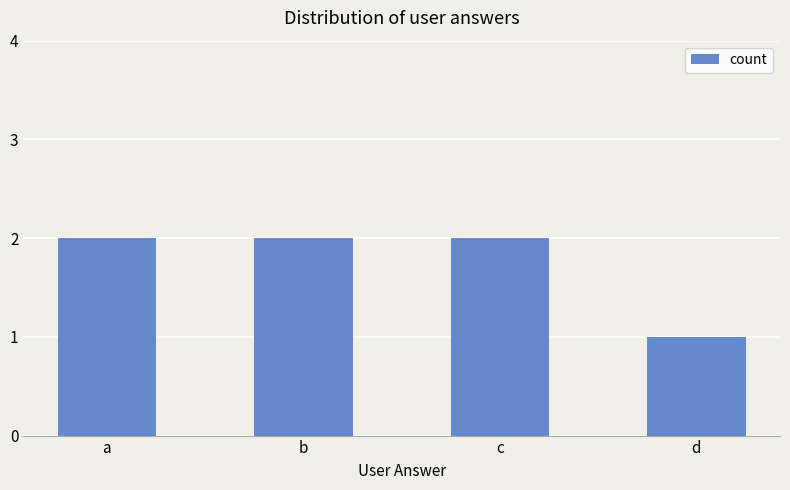

What is the ratio of the value at c to the value at a?

1.0